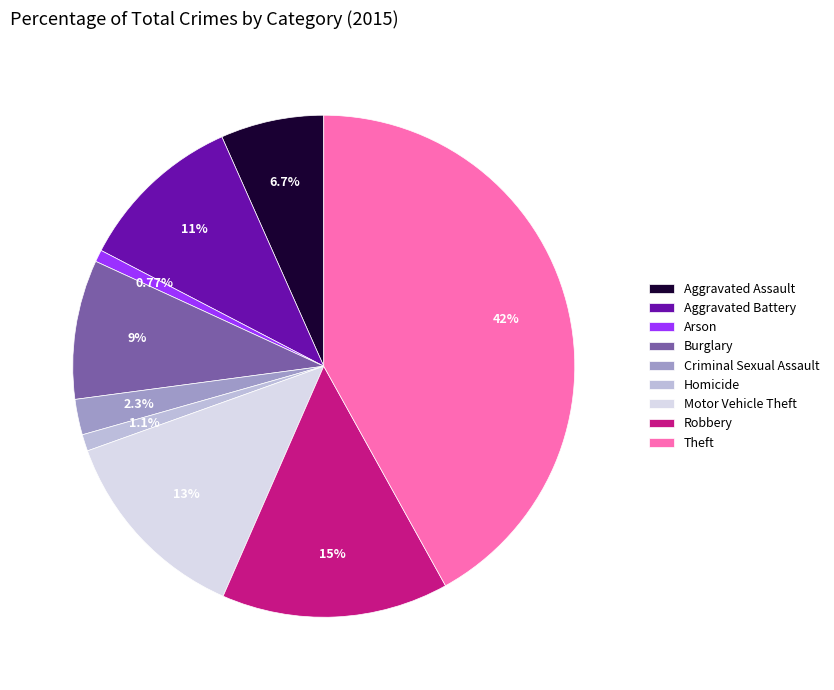

Combined, do Homicide and Theft account for over 50%?

No